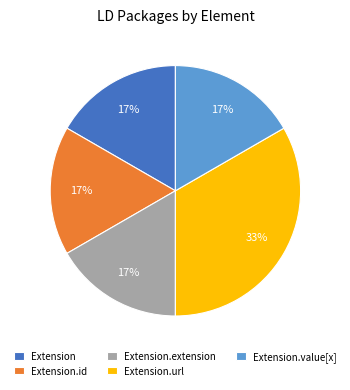

Which category has the biggest portion of the pie?

Extension.url